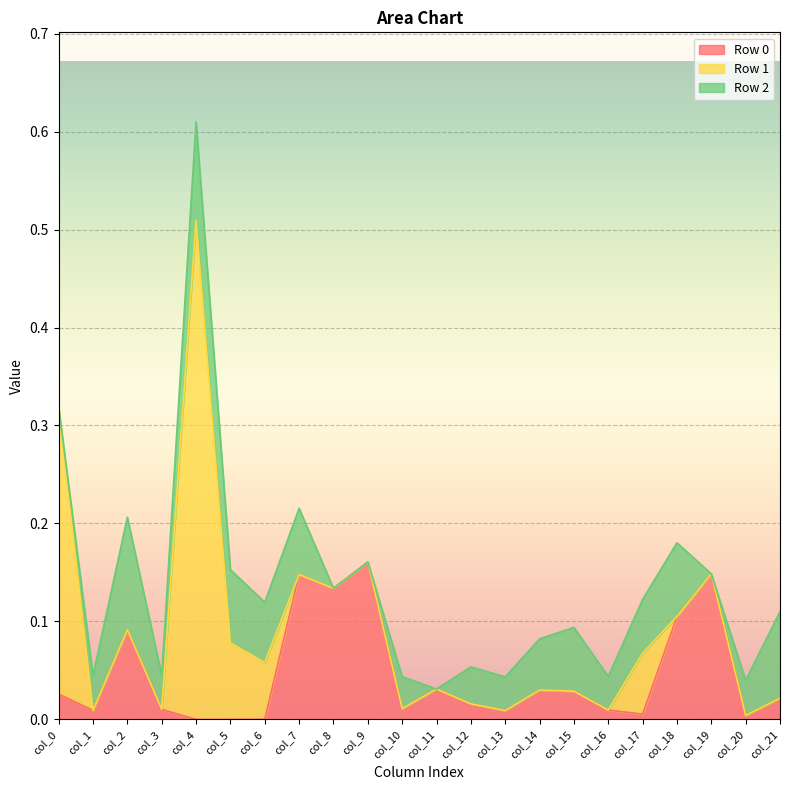

Where do Row 1 and Row 0 first cross each other?

col_0 and col_1